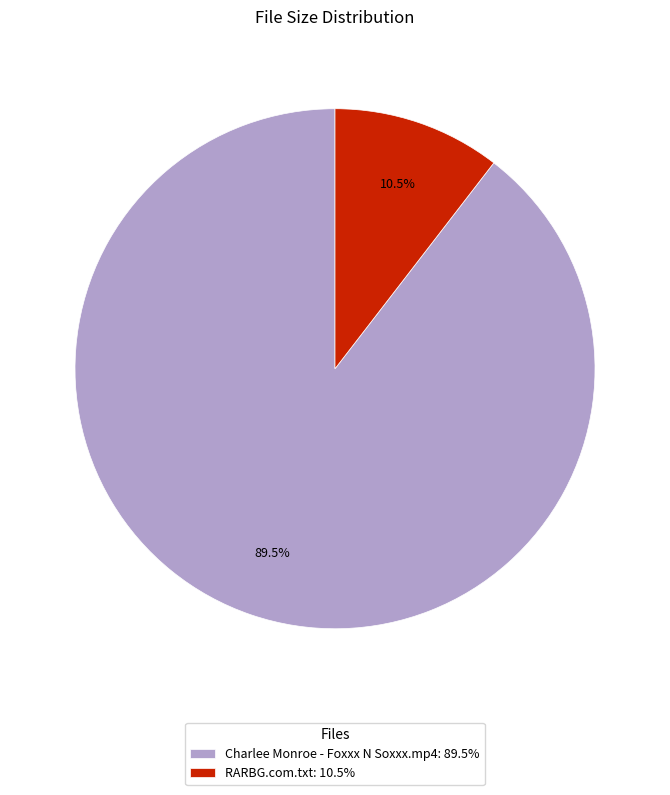

Do Charlee Monroe - Foxxx N Soxxx.mp4 and RARBG.com.txt together represent more than half of the pie?

Yes